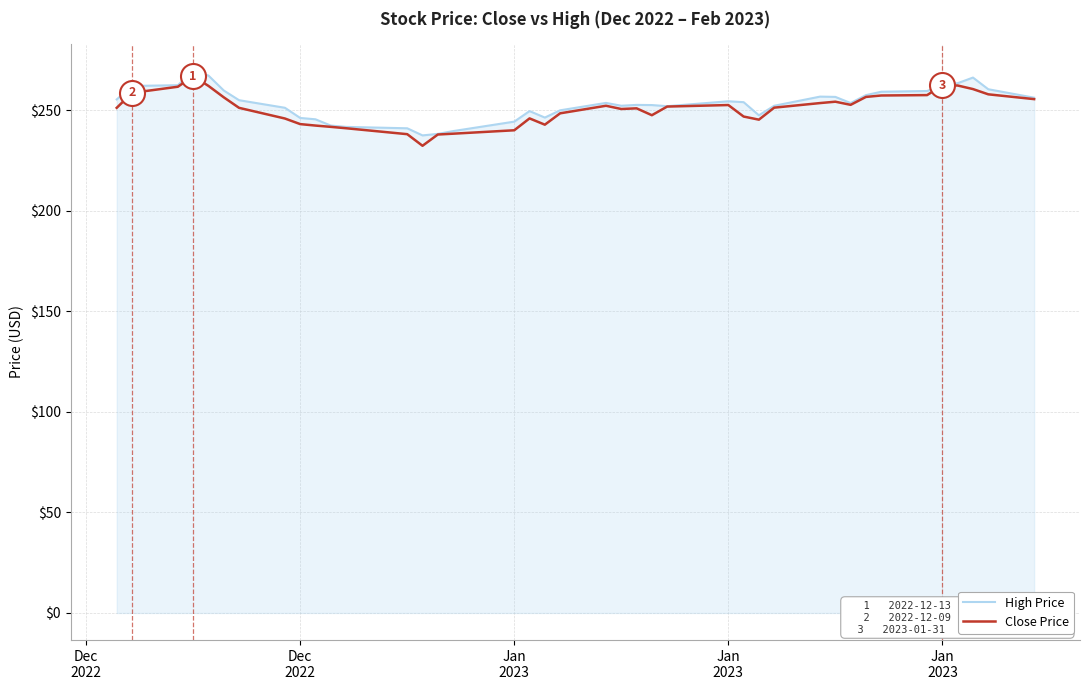

What is the maximum value for Close Price?

266.9